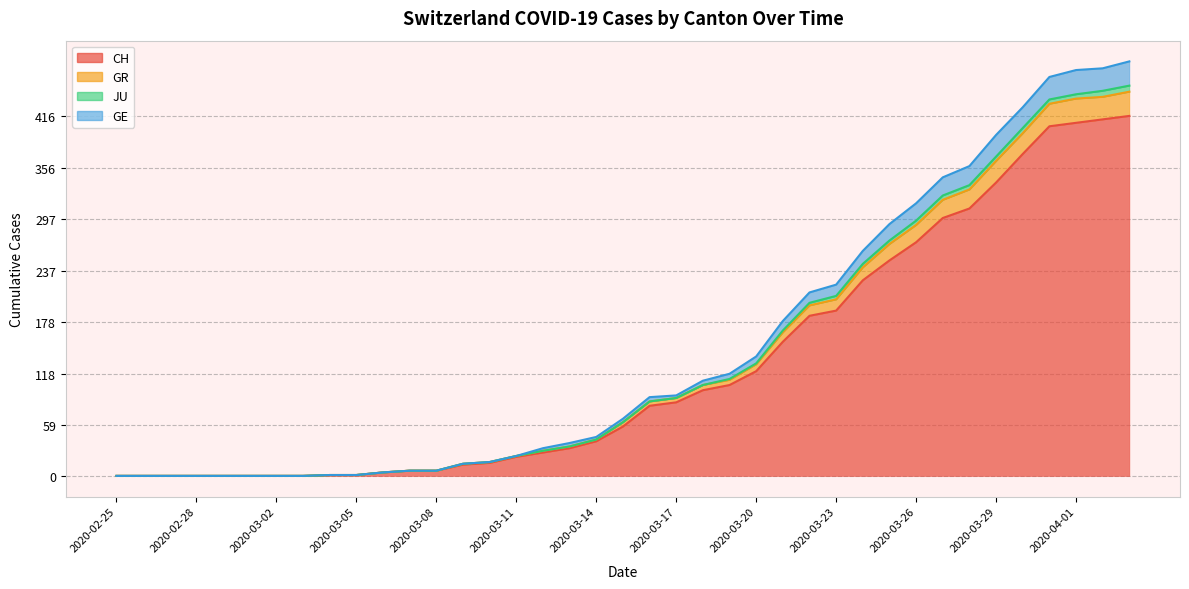

The CH series shows -158 at 2020-02-26. True or false?

False